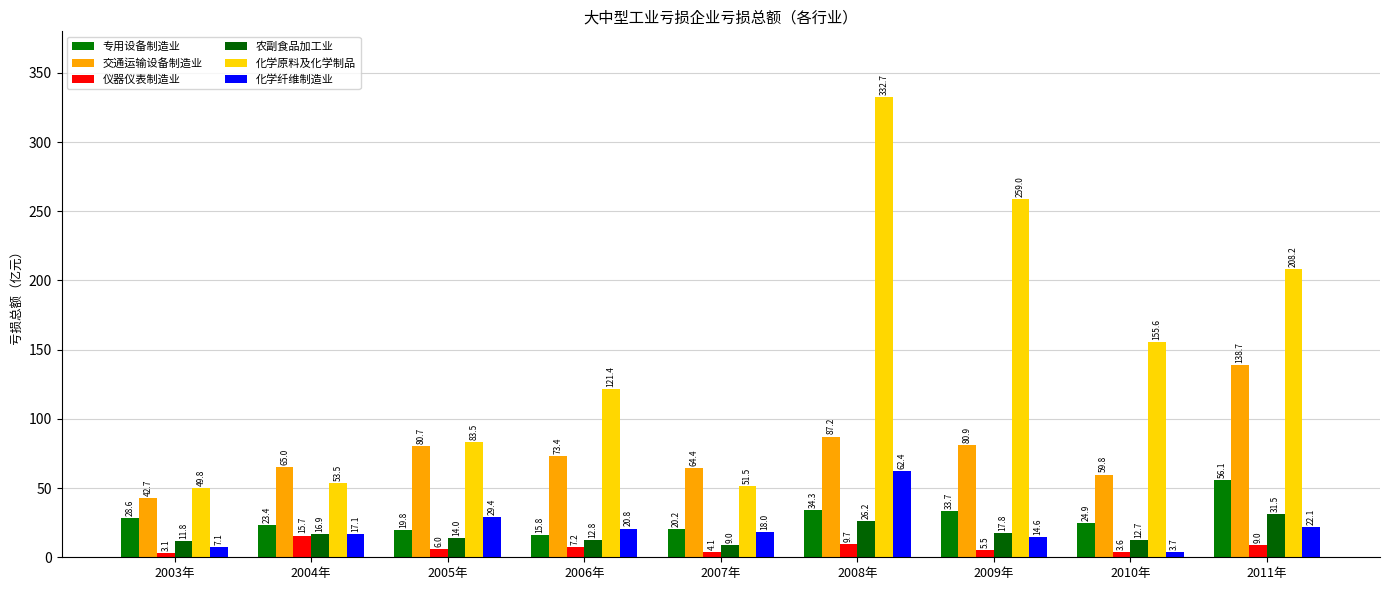

What is the minimum value shown in the chart?

3.1